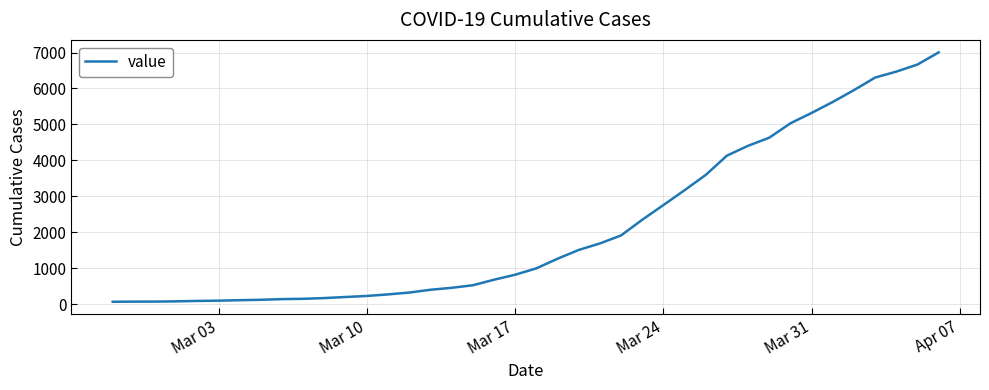

What is the difference between the maximum and minimum values?

6940